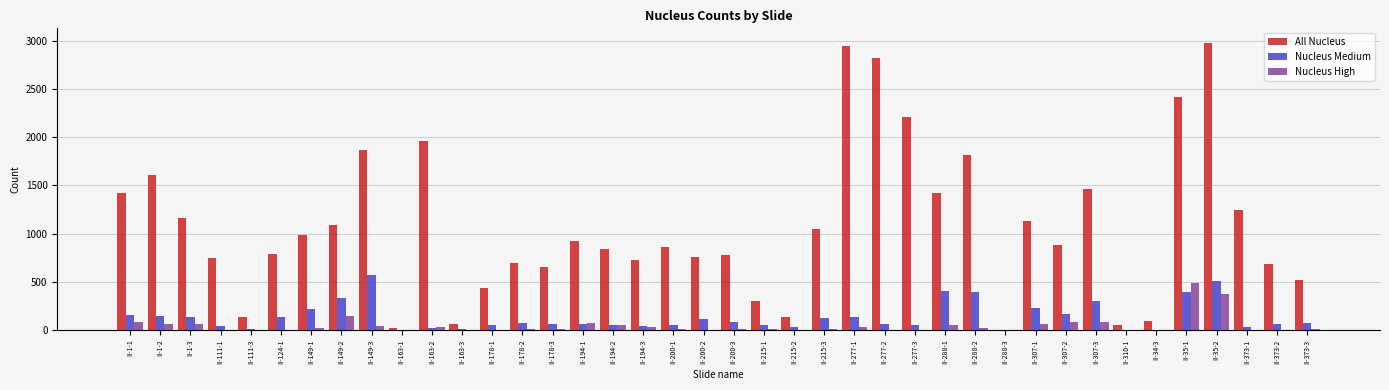

Which series has the largest total across all categories?

All Nucleus